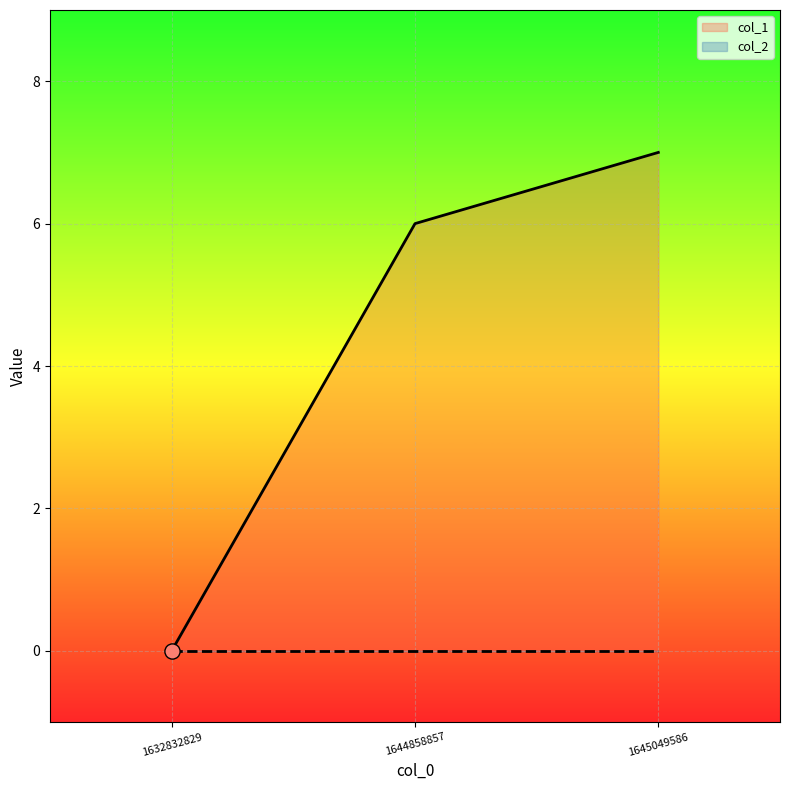

What is the change in value from 1632832829 to 1645049586?

+7